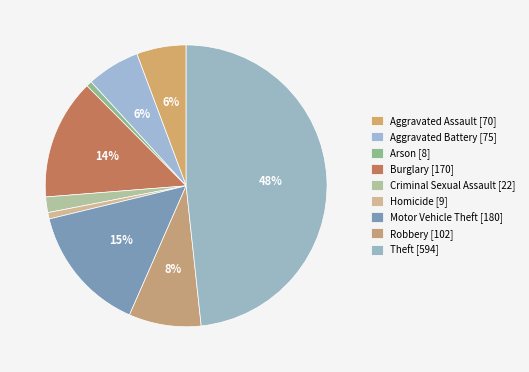

Count the number of slices in the pie.

9